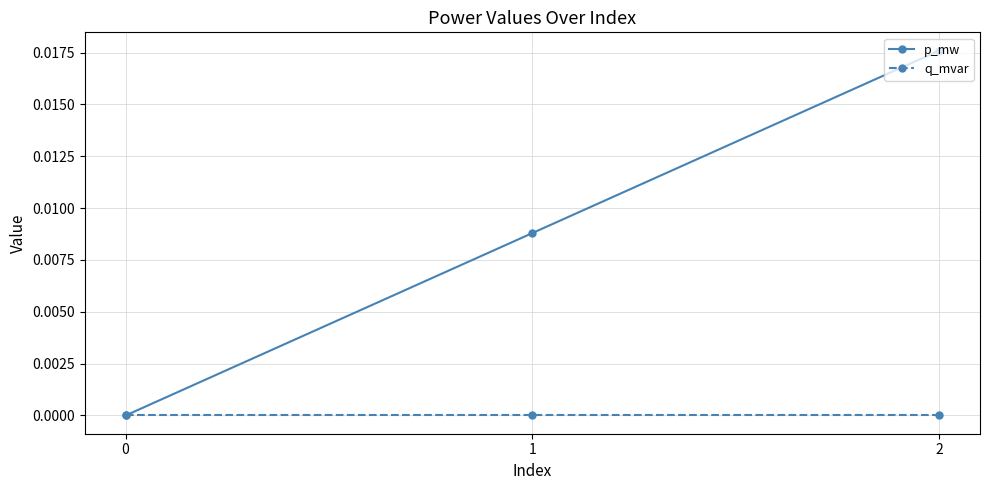

Does the chart have visible grid lines?

Yes